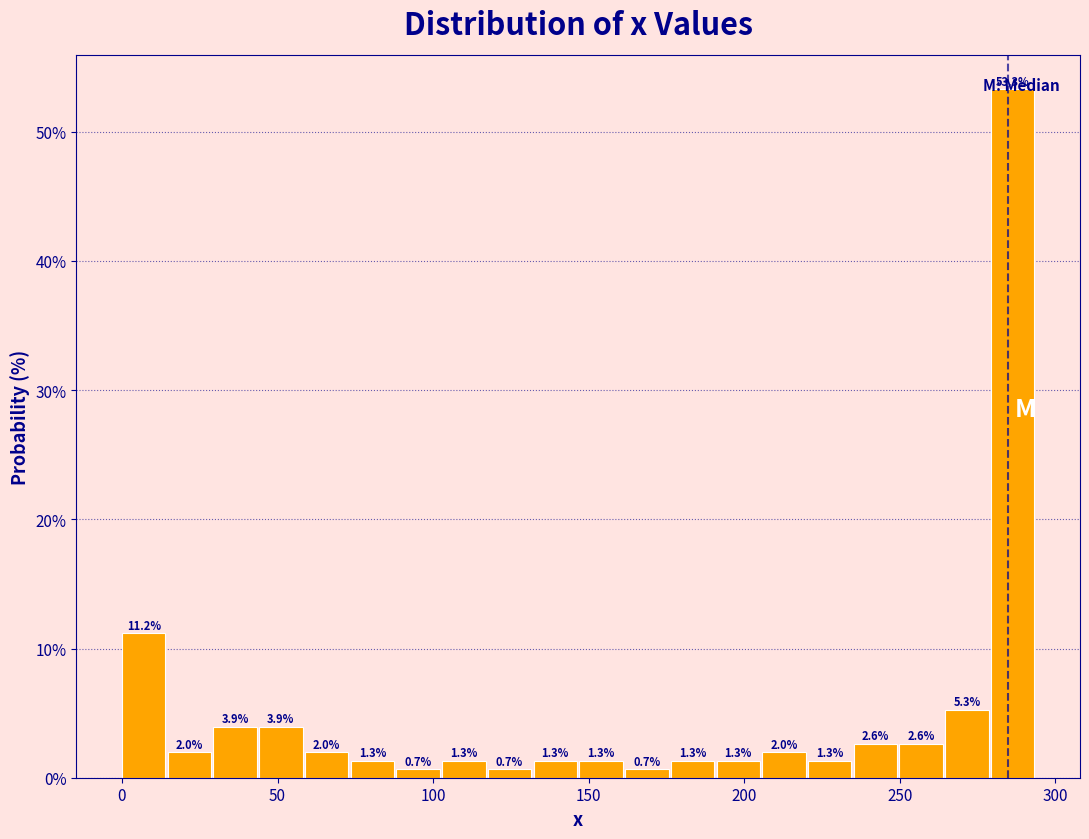

Read against the x-axis, roughly where is the centre of the tallest bar?

285